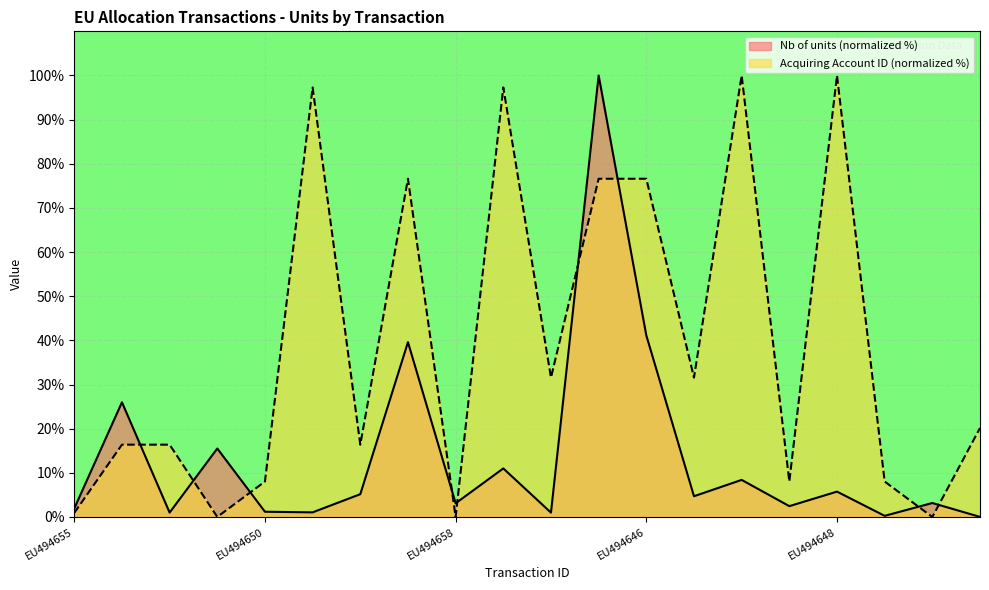

Rank the series at EU494627 from lowest to highest value.

Nb of units, Acquiring Account Identifier